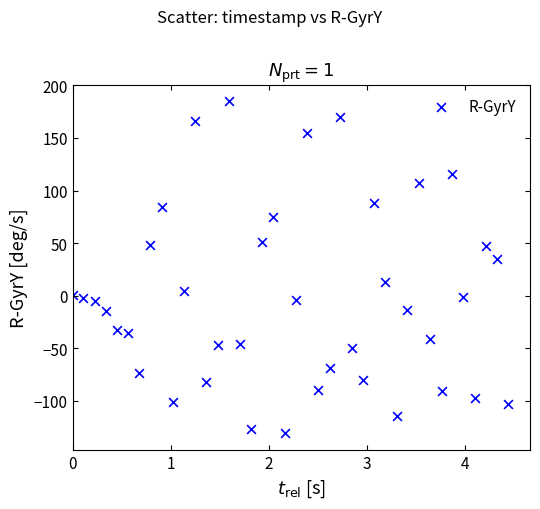

What is the range of Y values (max minus min)?

315.8